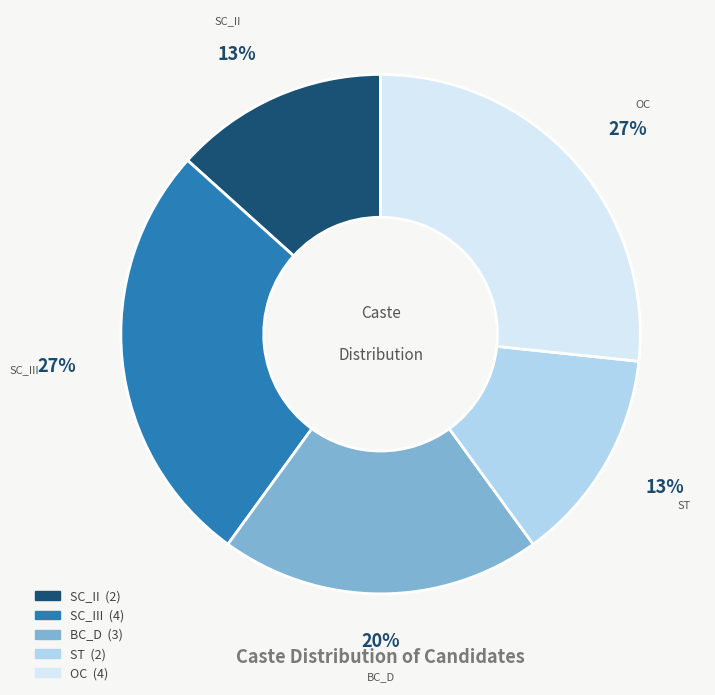

Count the number of slices in the pie.

5